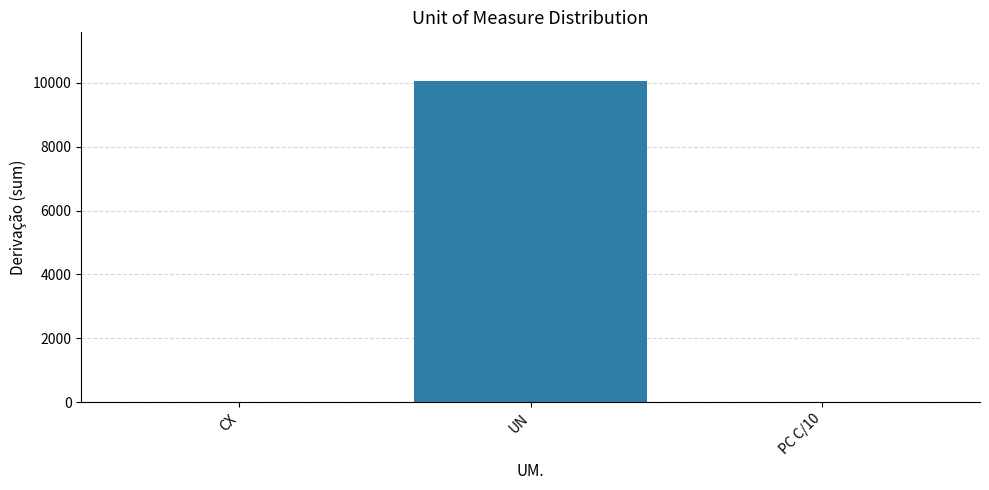

Which has a higher value, PC C/10 or UN?

UN